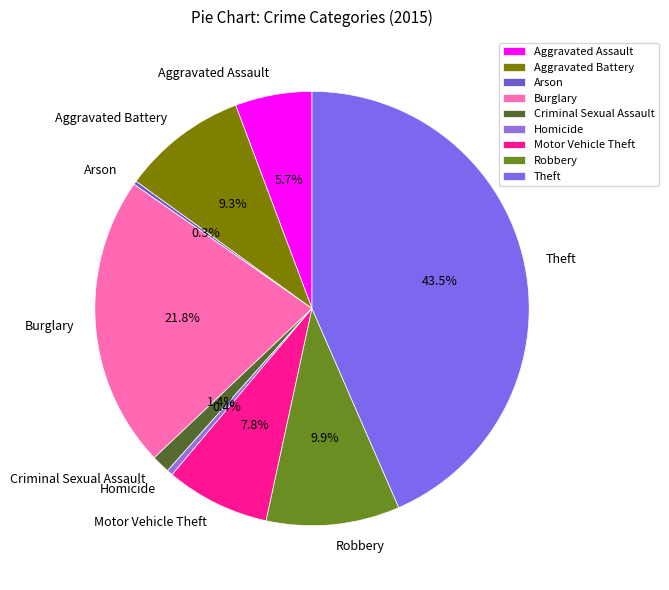

What is the ratio of the value at Robbery to the value at Motor Vehicle Theft?

1.3